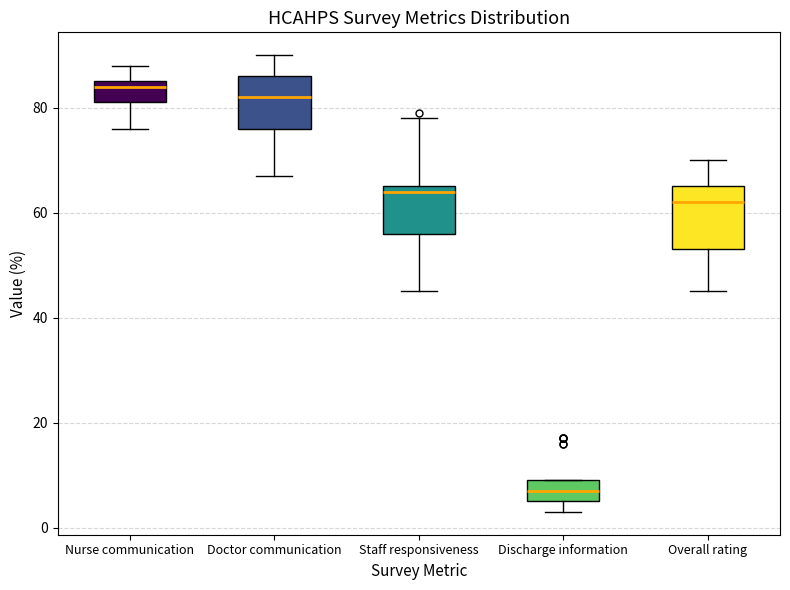

Reading left to right, read every box against the y-axis: the position of its median line, the range the box covers, and the ends of its whiskers. The values are not printed on the chart, so give them approximately, as read against the axis.

Nurse communication: median 84, box 82 to 86, whiskers 76 to 88
Doctor communication: median 82, box 76 to 86, whiskers 68 to 90
Staff responsiveness: median 64, box 56 to 66, whiskers 46 to 78
Discharge information: median 8, box 6 to 10, whiskers 4 to 10
Overall rating: median 62, box 54 to 66, whiskers 46 to 70